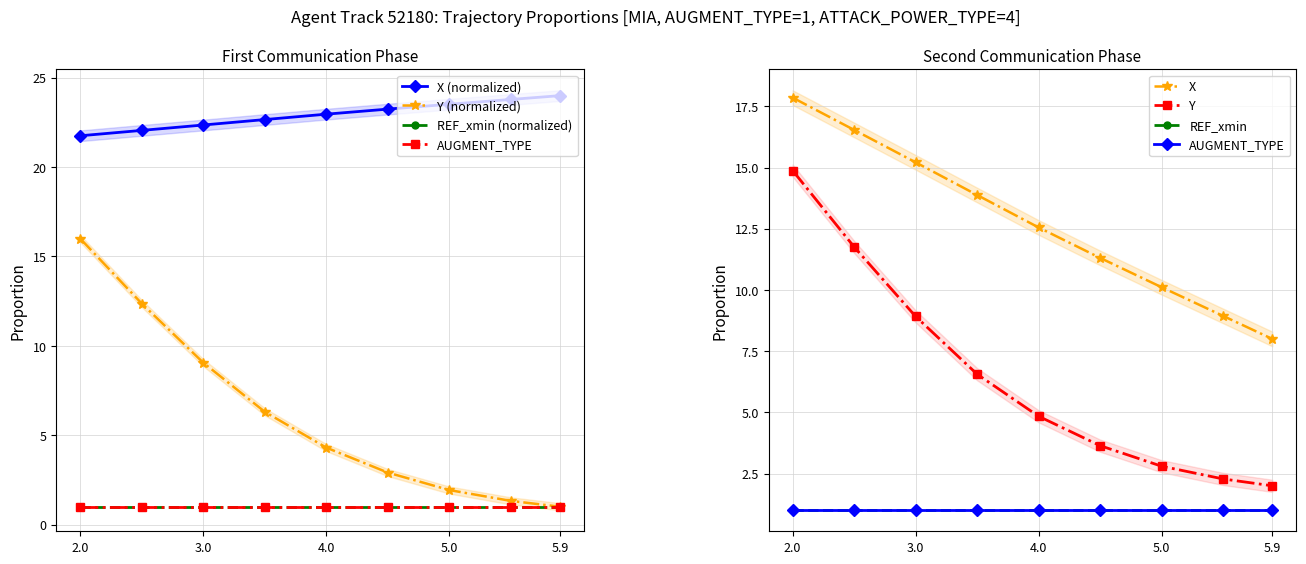

Which series has the widest spread of values?

Y